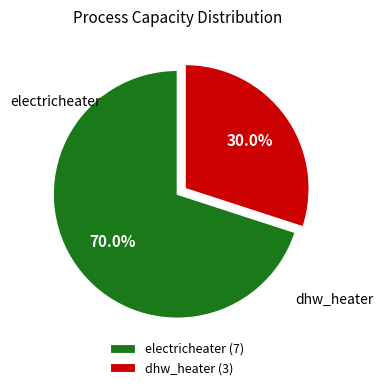

Which slice represents more than half of the pie?

electricheater